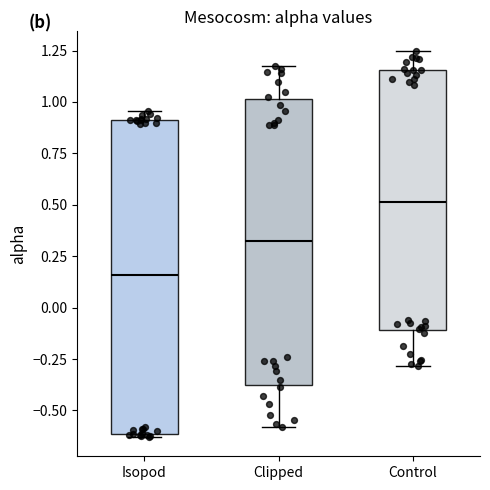

Which box has the highest median line?

Control